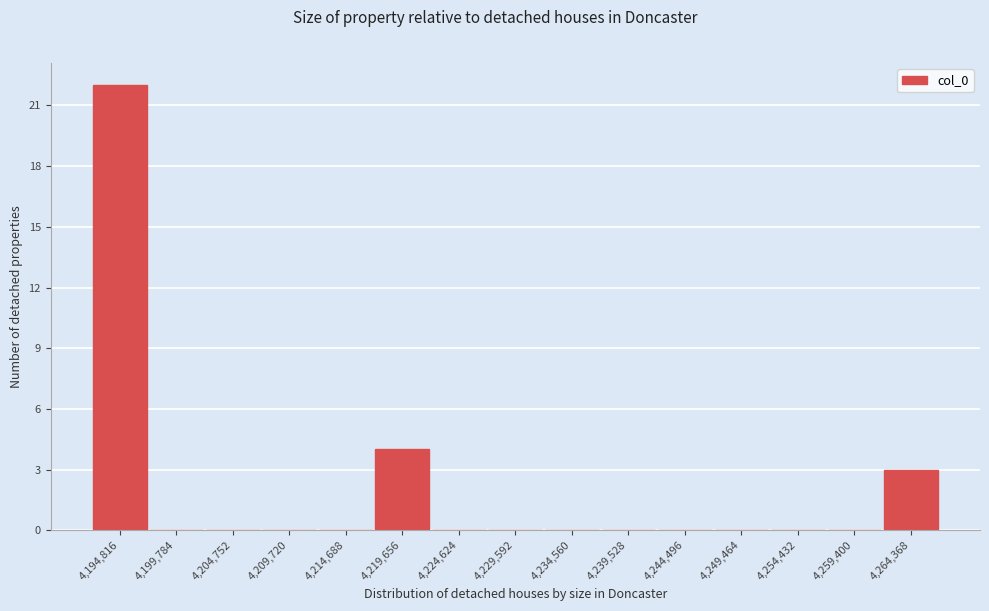

Reading left to right, transcribe all the data shown in this chart.

4,194,816=22	4,199,784=0	4,204,752=0	4,209,720=0	4,214,688=0	4,219,656=4	4,224,624=0	4,229,592=0	4,234,560=0	4,239,528=0	4,244,496=0	4,249,464=0	4,254,432=0	4,259,400=0	4,264,368=3